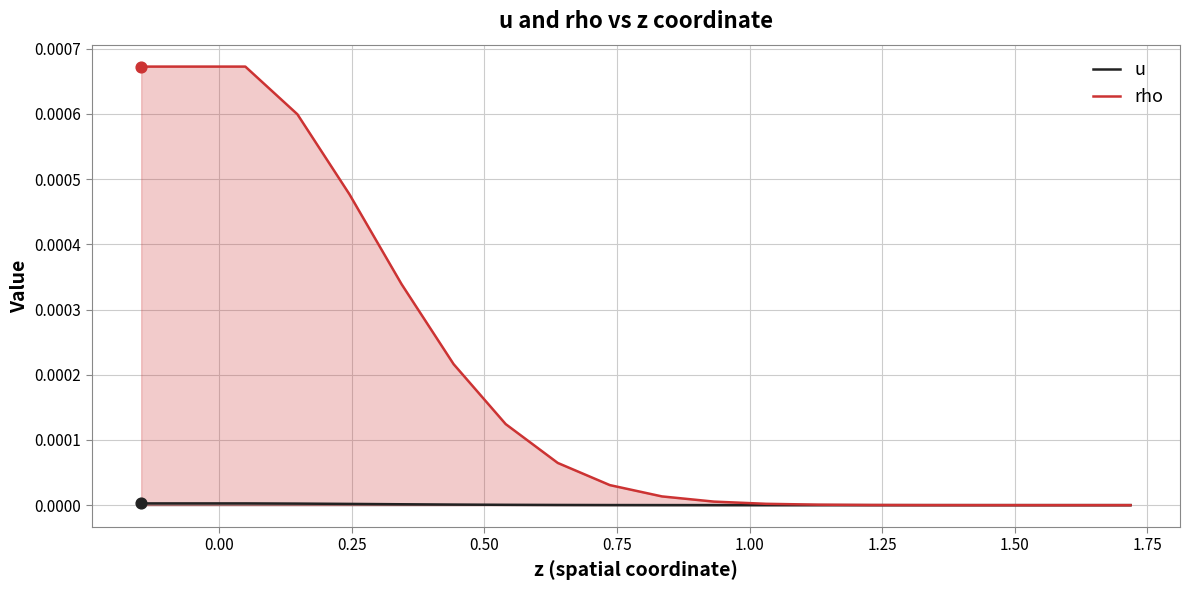

Which series has the largest total across all categories?

rho